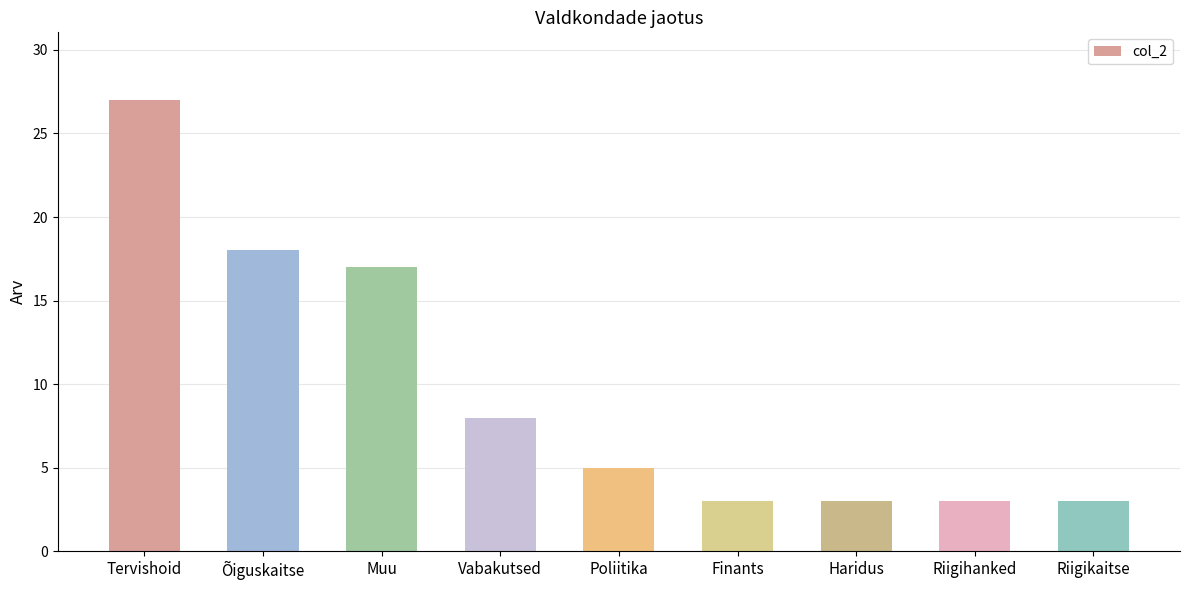

What value does the data have at Tervishoid, to the nearest 5?

25